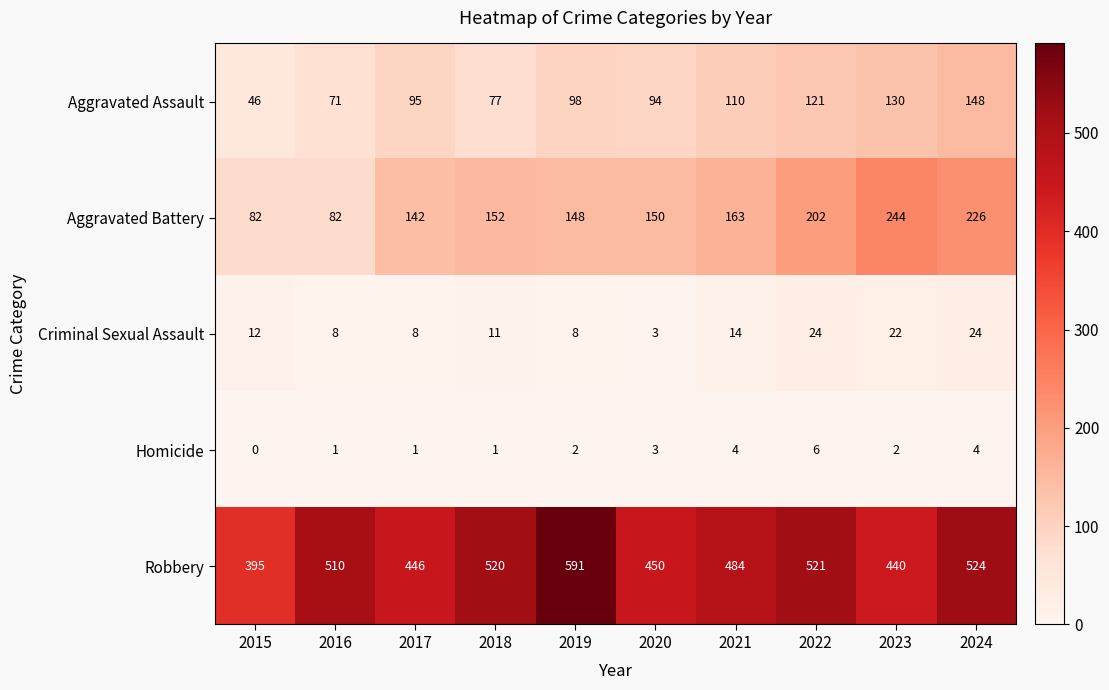

Which series changed the most between 2017 and 2022?

Robbery